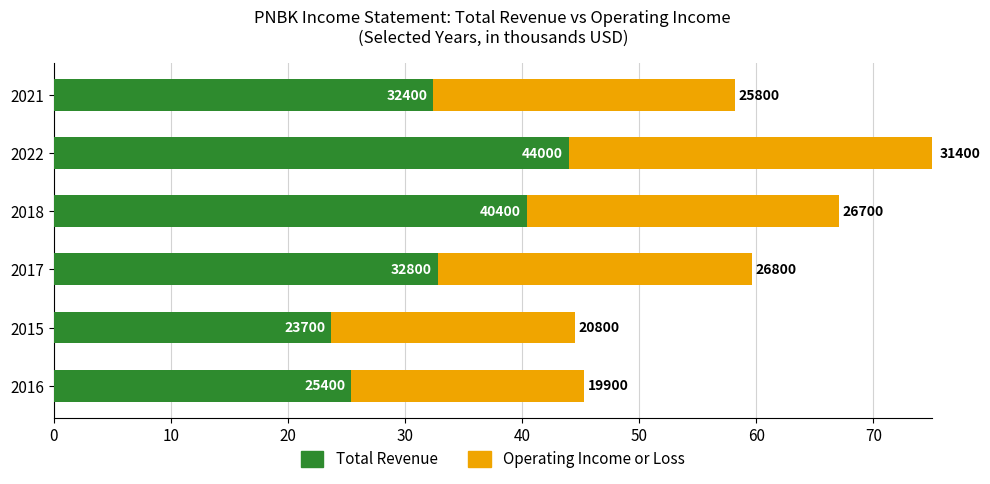

What is the value of the Total Revenue bar at the 2nd from the left?

23700